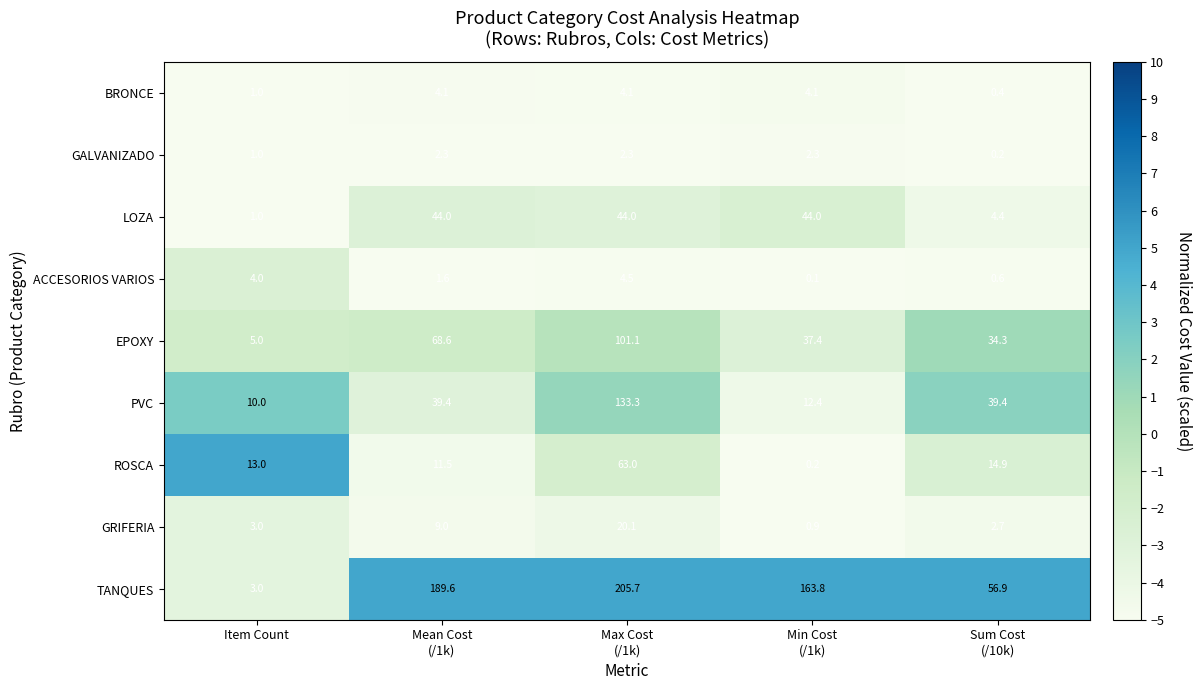

Which series has the widest spread of values?

TANQUES